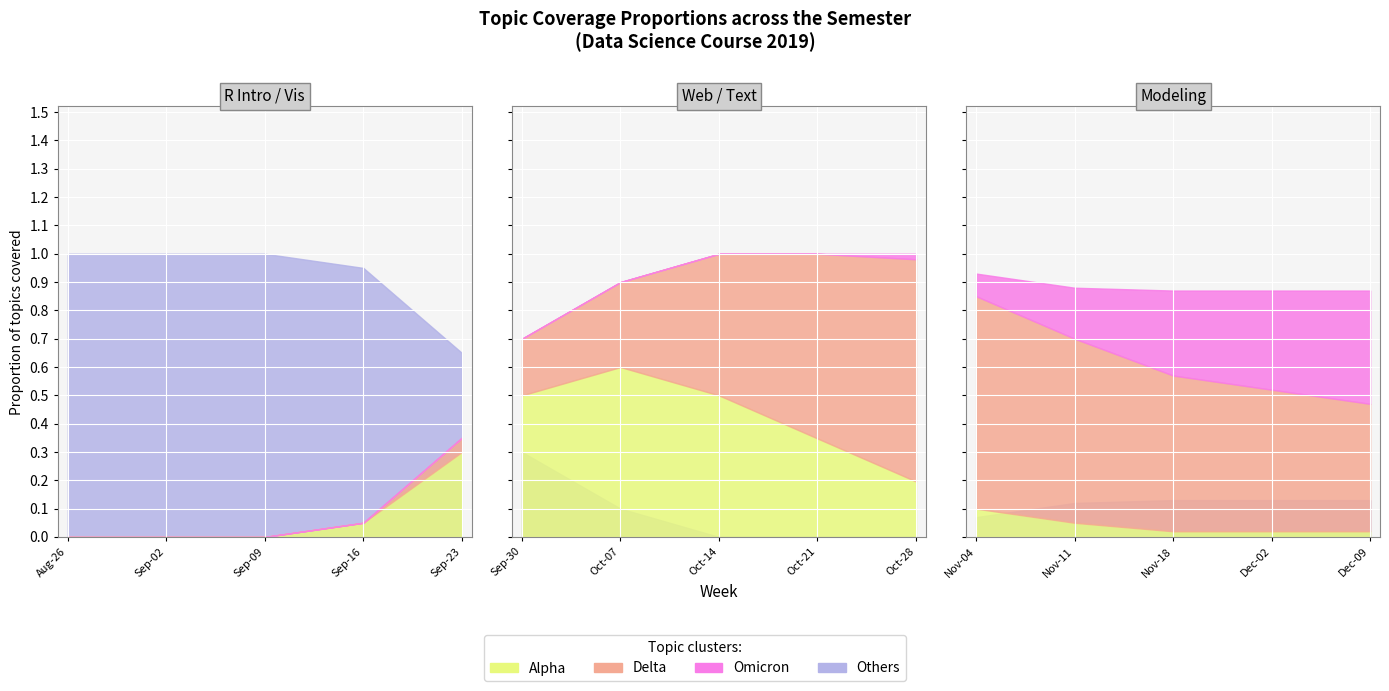

What is the sum of the Alpha values at 8 and 11?

0.8